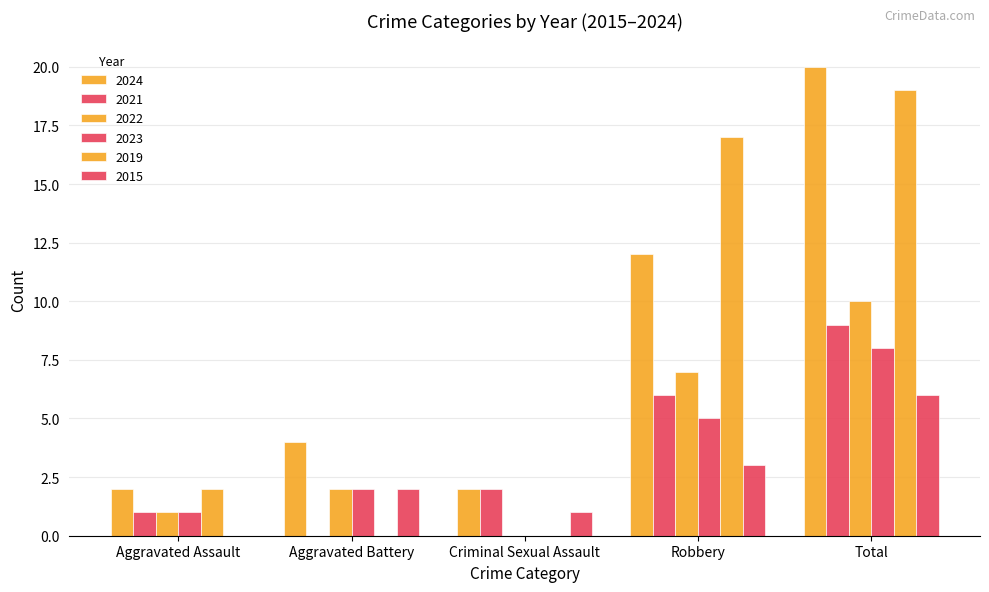

Are the bars grouped side by side (vs. stacked)?

Yes